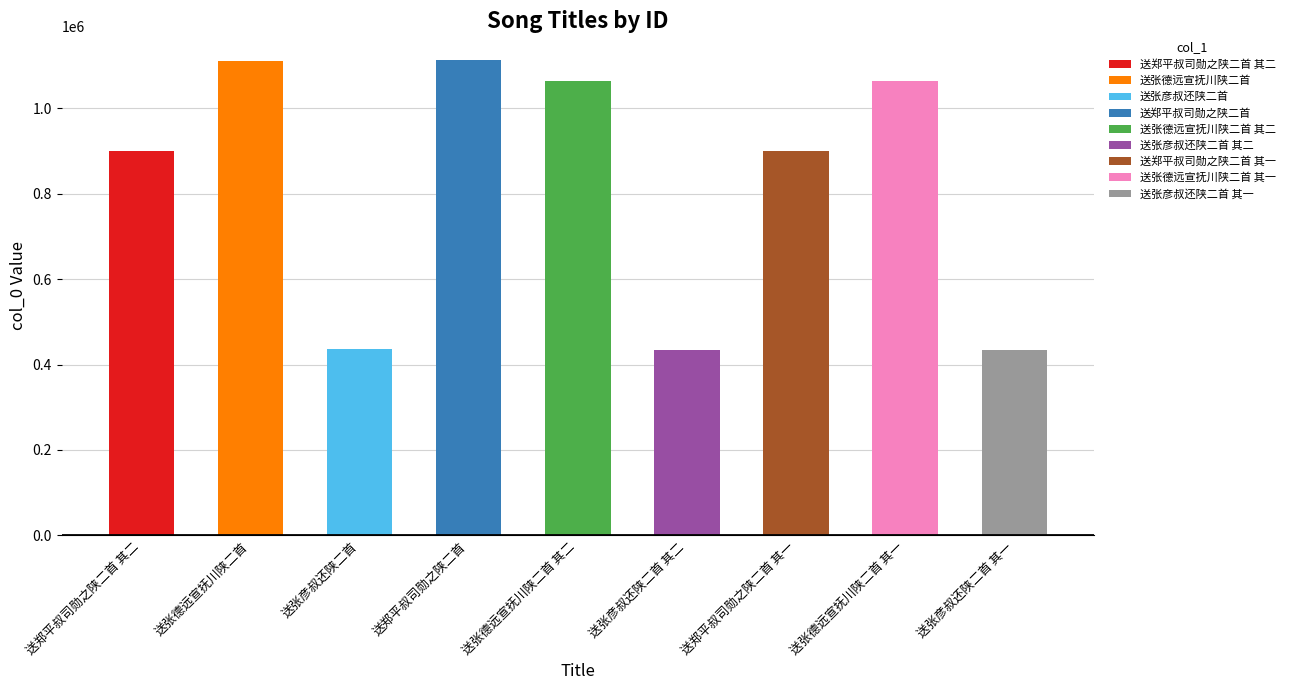

True or false: the data shows 686319 at 送张彦叔还陕二首 其一.

False